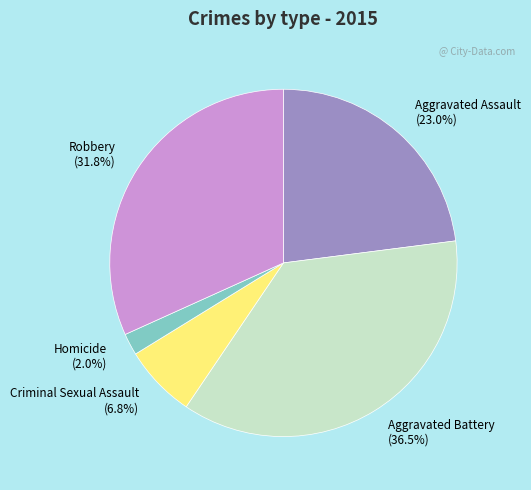

Which category has the biggest portion of the pie?

Aggravated Battery